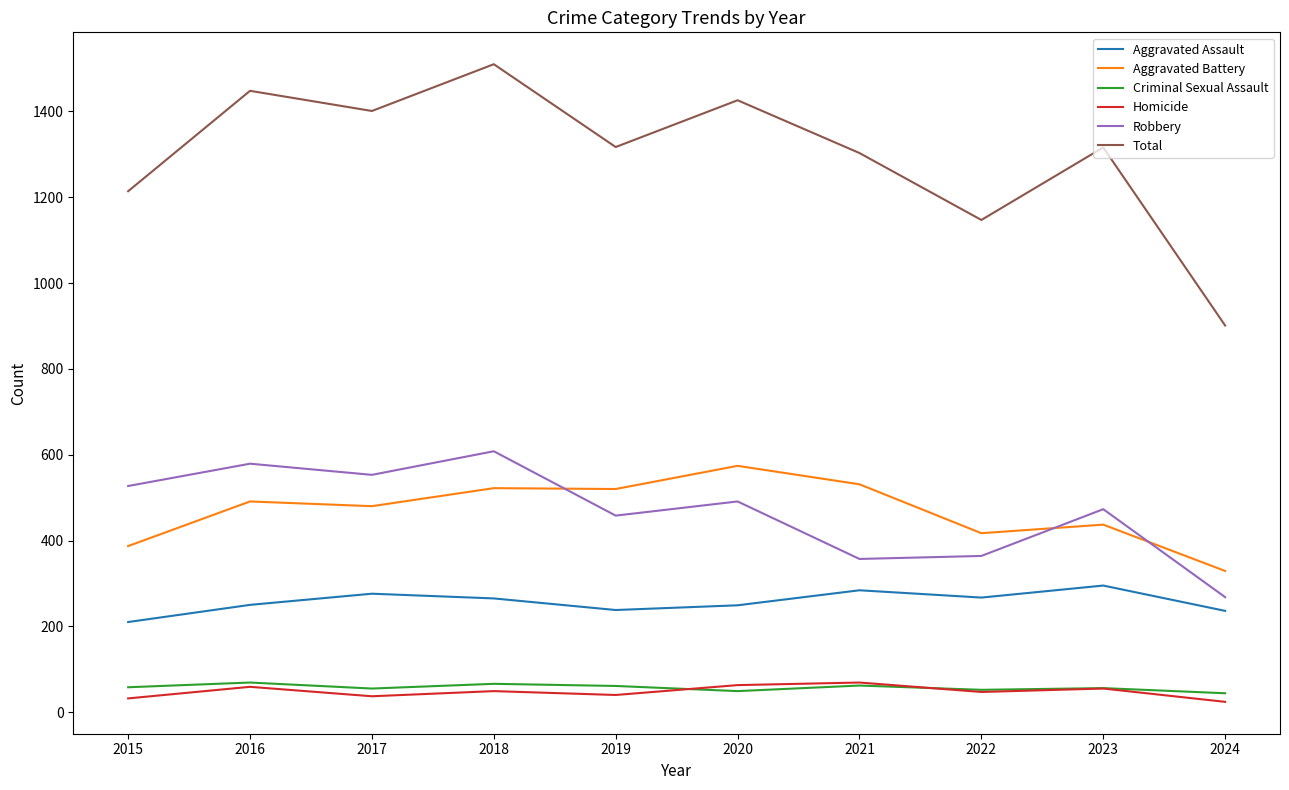

The Total series shows 436 at 2018. True or false?

False